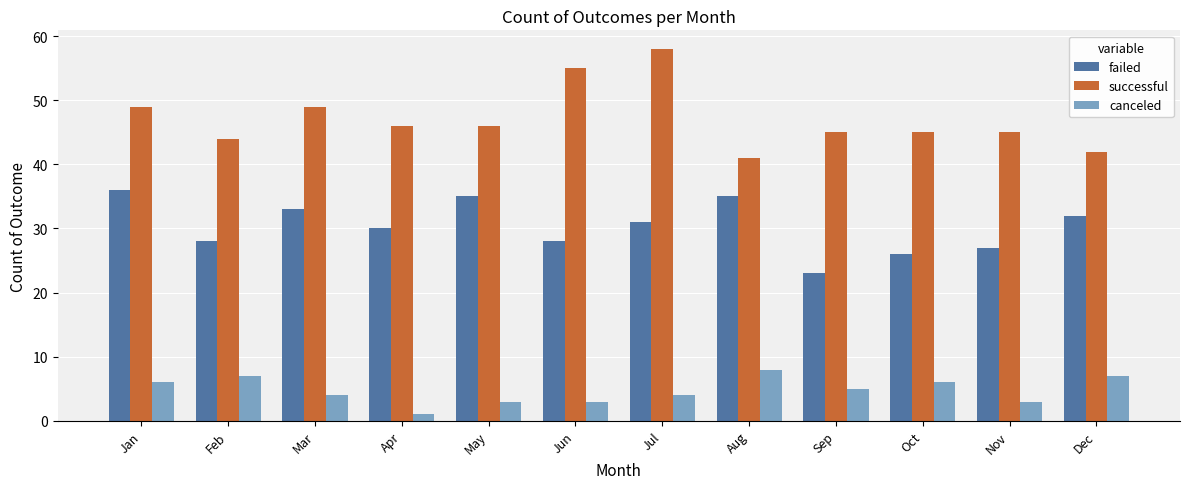

At Sep, list the series in order from smallest to largest.

canceled, failed, successful